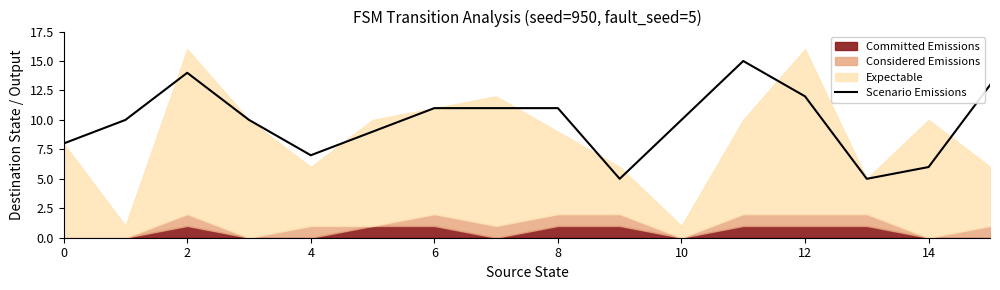

What is the minimum value for Scenario Emissions?

5